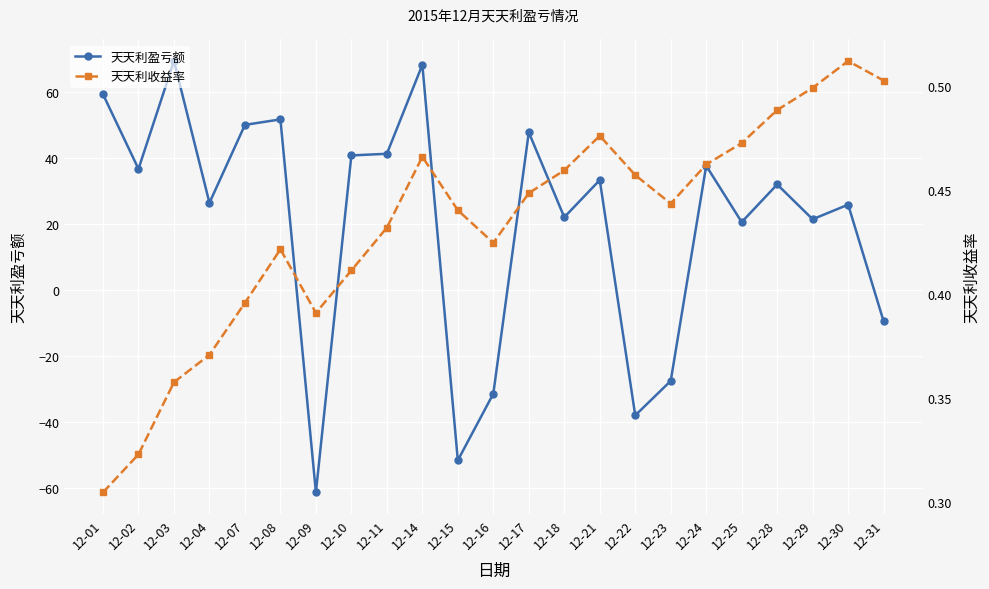

Which series has the widest spread of values?

天天利盈亏额